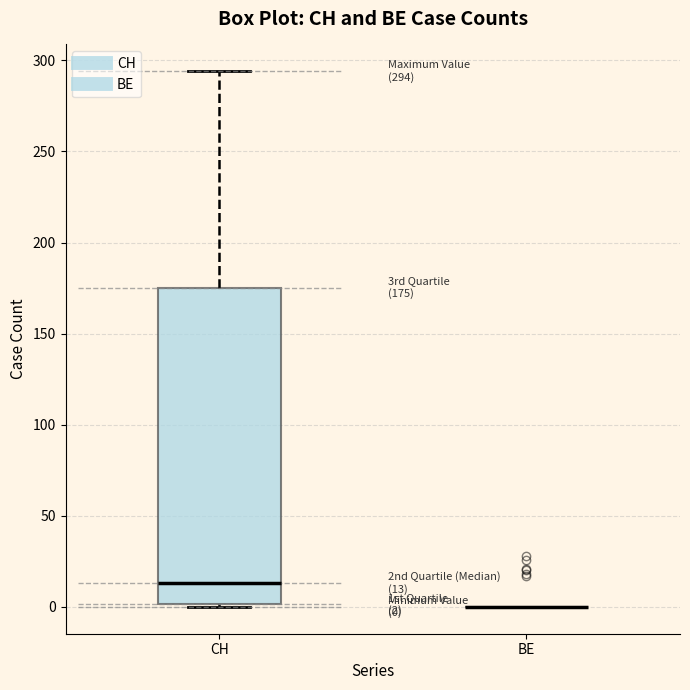

Comparing the boxes themselves (not the whiskers), which one is the tallest?

CH